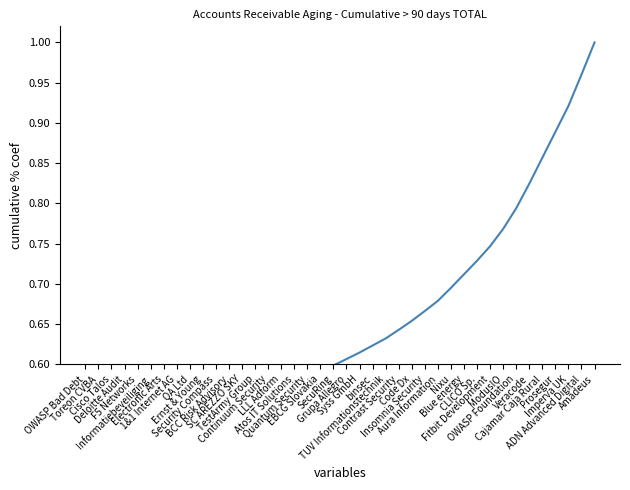

Reading left to right, what are all the values shown in this chart?

OWASP Bad Debt=0.5	Toreon CVBA=0.5	Cisco Talos=0.5	Deloitte Audit=0.5	F5 Networks=0.5	Informatiebeveiliging=0.5	Electronic Arts=0.5	1&1 Internet AG=0.5	QA Ltd=0.5	Ernst & Young=0.5	Security Compass=0.6	BCC Risk Advisory=0.6	SC AREZZO SKY=0.6	TestArmy Group=0.6	Continuum Security=0.6	LLL Adform=0.6	Atos IT Solutions=0.6	Quantum Security=0.6	EBCG Slovakia=0.6	SecuRing=0.6	Grupa Allegro=0.6	Syss GmbH=0.6	binsec=0.6	TUV Informationstechnik=0.6	Contrast Security=0.6	Code Dx=0.7	Insomnia Security=0.7	Aura Information=0.7	Nixu=0.7	Blue energy=0.7	CLICO Sp.=0.7	Fitbit Development=0.7	ModusIO=0.8	OWASP Foundation=0.8	Veracode=0.8	Cajamar Caja Rural=0.9	Prosegur=0.9	Imperva UK=0.9	ADN Advanced Digital=1.0	Amadeus=1.0